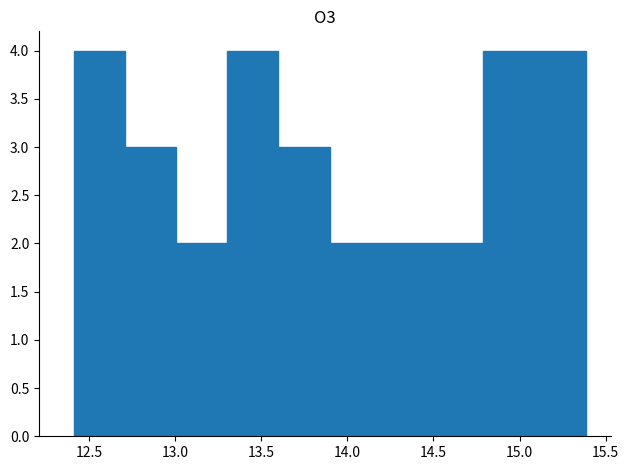

Reading left to right, list every bar in this chart as the range it spans on the x-axis followed by its height. Neither the bar edges nor the heights are printed on the chart, so give them approximately, as read against the axes.

12.4 to 12.7: 4
12.7 to 13.0: 3
13.0 to 13.3: 2
13.3 to 13.6: 4
13.6 to 13.9: 3
13.9 to 14.2: 2
14.2 to 14.5: 2
14.5 to 14.8: 2
14.8 to 15.1: 4
15.1 to 15.4: 4